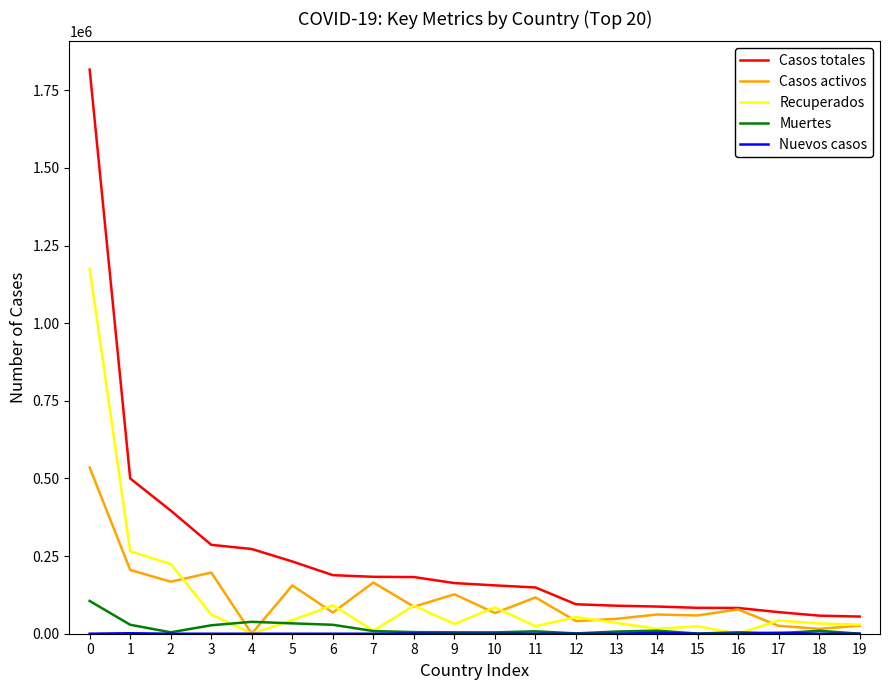

Which series has the largest range (max minus min)?

Casos totales